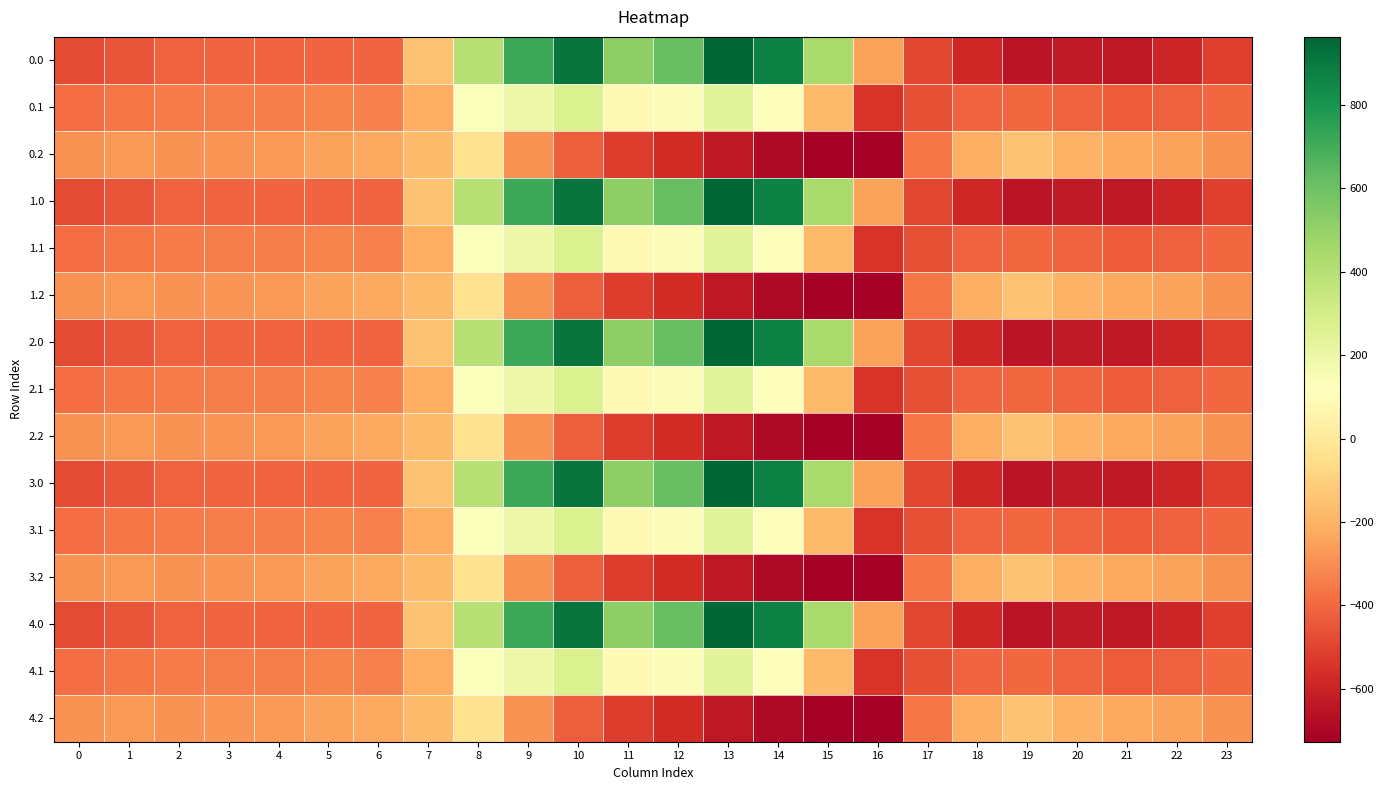

At which category does the chart reach its peak across all series?

13